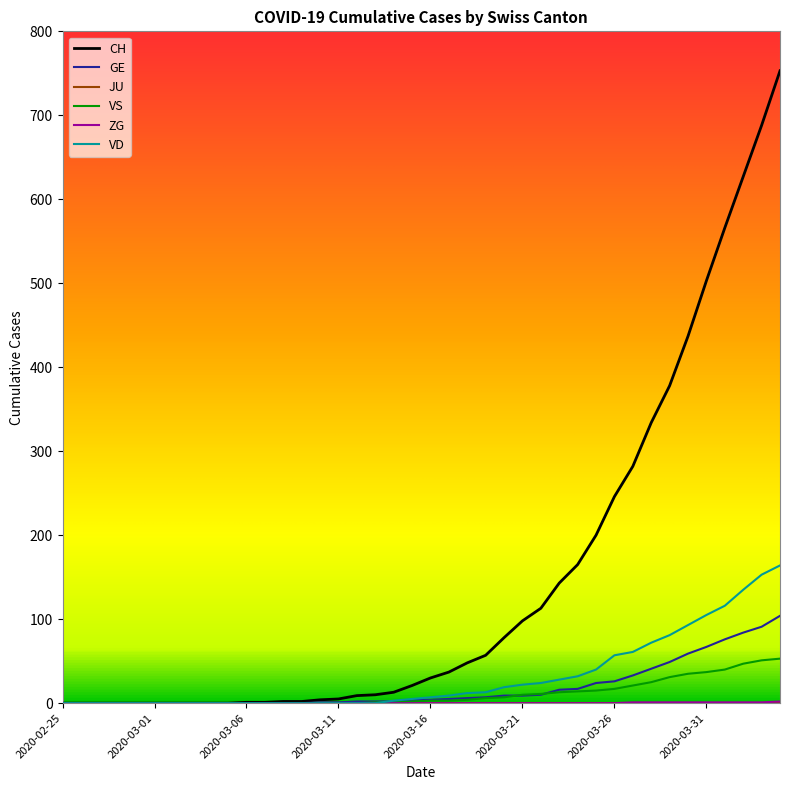

Which series has the largest range (max minus min)?

CH